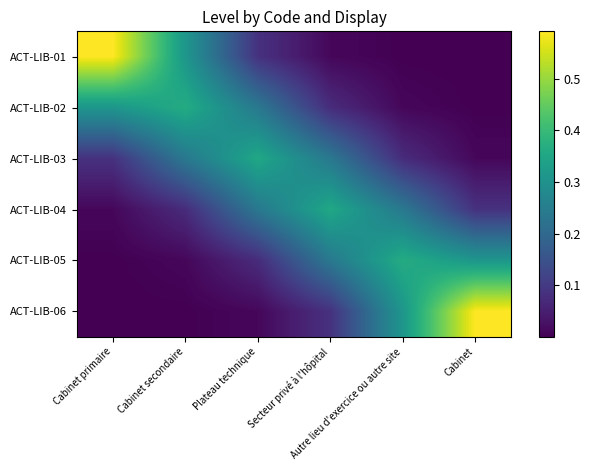

Reading left to right, transcribe all the data shown in this chart.

ACT-LIB-01: Cabinet primaire=0.6	Cabinet secondaire=0.3	Plateau technique=0.1	Secteur privé à l'hôpital=0.0	Autre lieu d'exercice ou autre site=0.0	Cabinet=0.0
ACT-LIB-02: Cabinet primaire=0.3	Cabinet secondaire=0.4	Plateau technique=0.2	Secteur privé à l'hôpital=0.1	Autre lieu d'exercice ou autre site=0.0	Cabinet=0.0
ACT-LIB-03: Cabinet primaire=0.1	Cabinet secondaire=0.2	Plateau technique=0.4	Secteur privé à l'hôpital=0.2	Autre lieu d'exercice ou autre site=0.1	Cabinet=0.0
ACT-LIB-04: Cabinet primaire=0.0	Cabinet secondaire=0.1	Plateau technique=0.2	Secteur privé à l'hôpital=0.4	Autre lieu d'exercice ou autre site=0.2	Cabinet=0.1
ACT-LIB-05: Cabinet primaire=0.0	Cabinet secondaire=0.0	Plateau technique=0.1	Secteur privé à l'hôpital=0.2	Autre lieu d'exercice ou autre site=0.4	Cabinet=0.3
ACT-LIB-06: Cabinet primaire=0.0	Cabinet secondaire=0.0	Plateau technique=0.0	Secteur privé à l'hôpital=0.1	Autre lieu d'exercice ou autre site=0.3	Cabinet=0.6